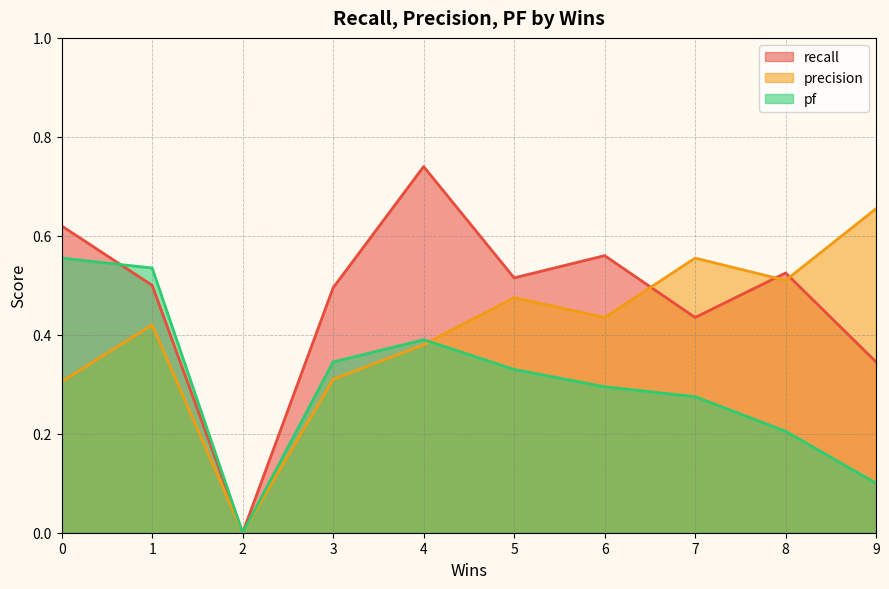

Which series changed the most between 4 and 8?

recall